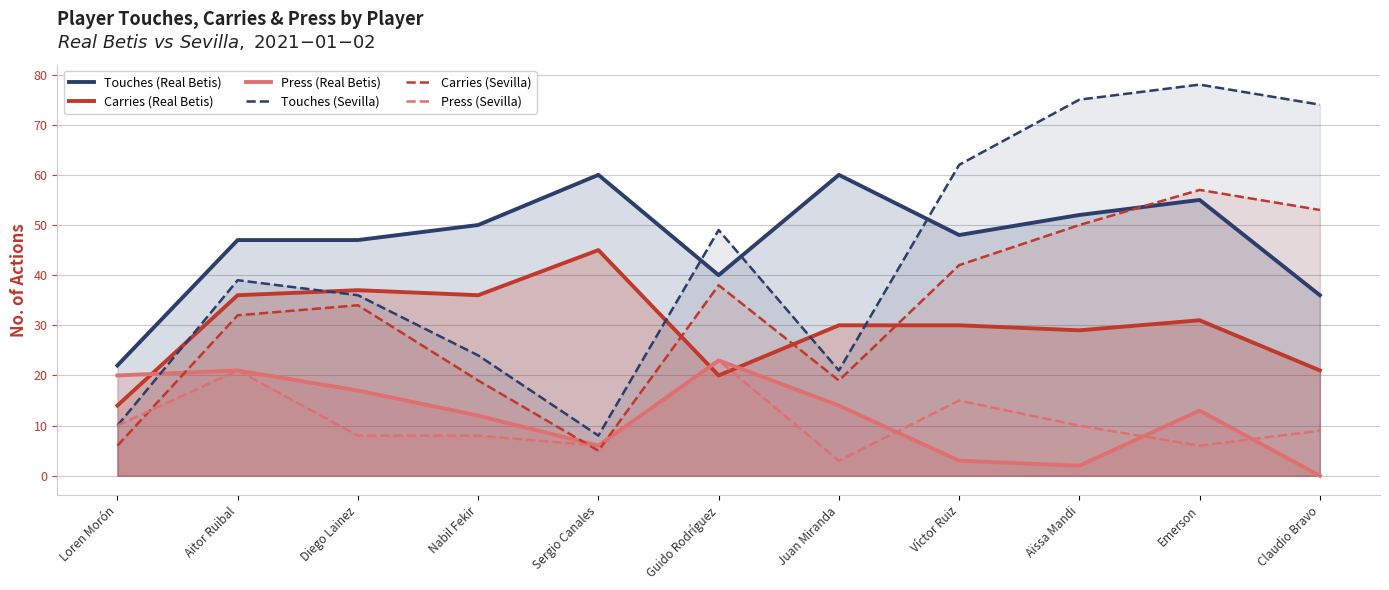

At how many categories does at least one series exceed 7?

11